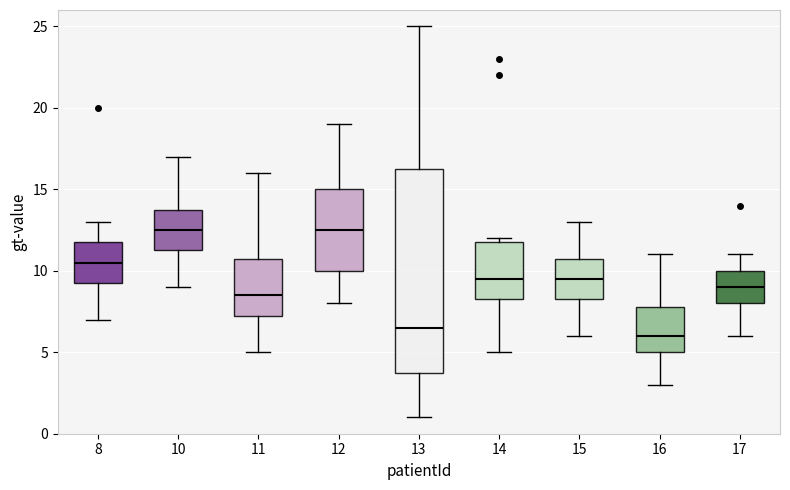

Reading left to right, read every box against the y-axis: the position of its median line, the range the box covers, and the ends of its whiskers. The values are not printed on the chart, so give them approximately, as read against the axis.

8: median 10.5, box 9.5 to 12.0, whiskers 7.0 to 13.0
10: median 12.5, box 11.5 to 14.0, whiskers 9.0 to 17.0
11: median 8.5, box 7.5 to 11.0, whiskers 5.0 to 16.0
12: median 12.5, box 10.0 to 15.0, whiskers 8.0 to 19.0
13: median 6.5, box 4.0 to 16.5, whiskers 1.0 to 25.0
14: median 9.5, box 8.5 to 12.0, whiskers 5.0 to 12.0 (just above the box's upper edge)
15: median 9.5, box 8.5 to 11.0, whiskers 6.0 to 13.0
16: median 6.0, box 5.0 to 8.0, whiskers 3.0 to 11.0
17: median 9.0, box 8.0 to 10.0, whiskers 6.0 to 11.0